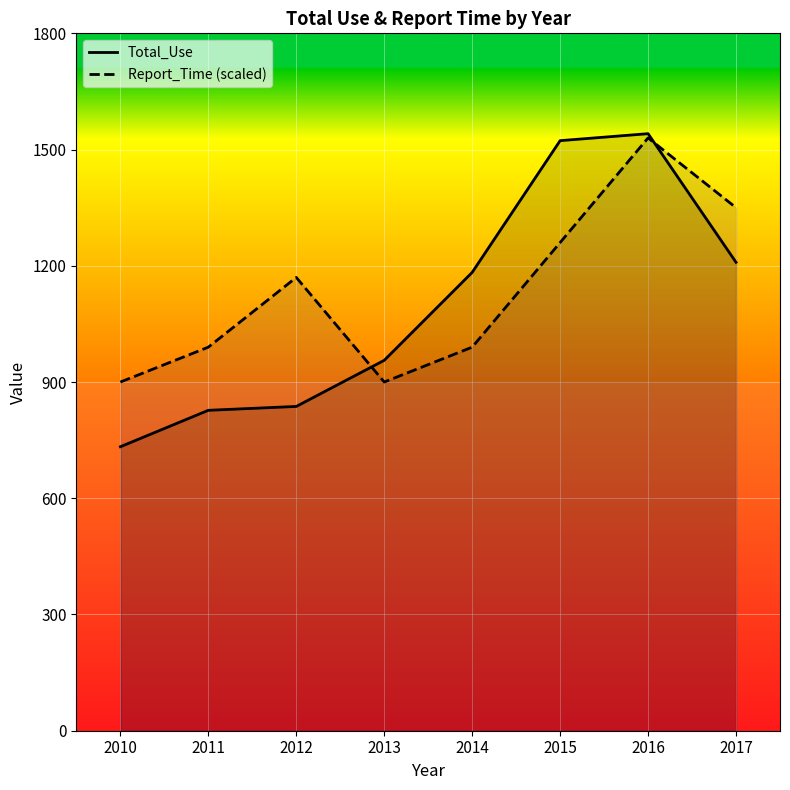

What is the spread (max minus min) of values at 2017?

141